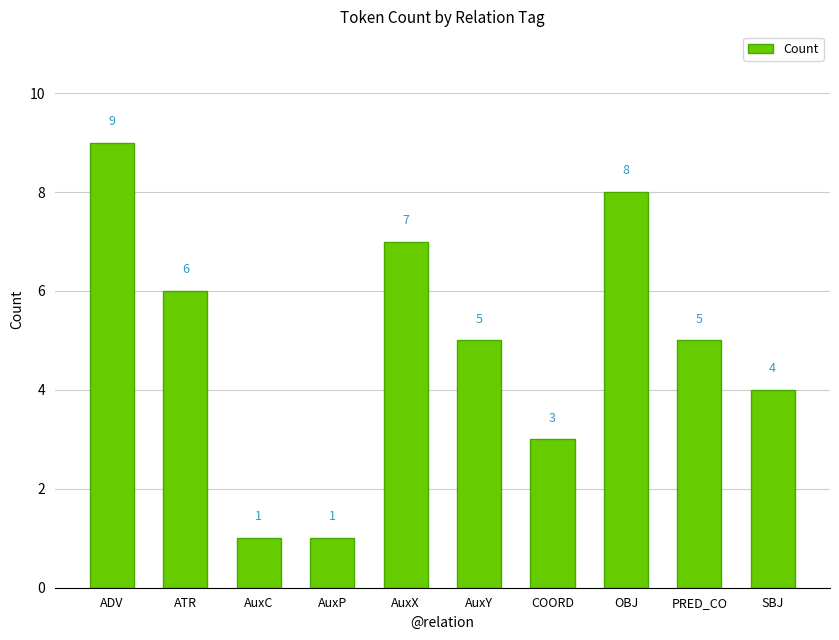

What is the value of the 1st bar from the left?

9